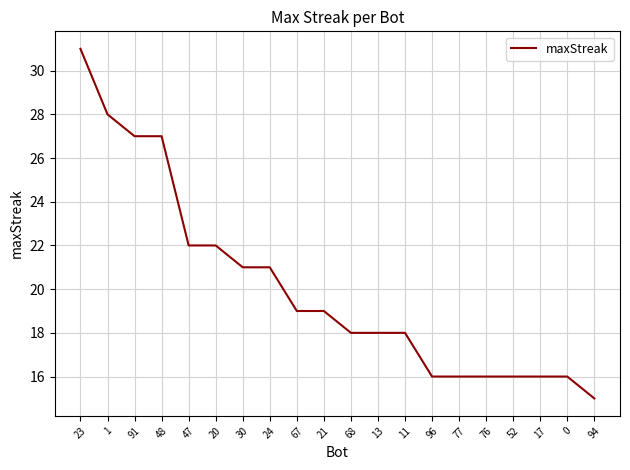

True or false: the data shows 31 at 21.

False